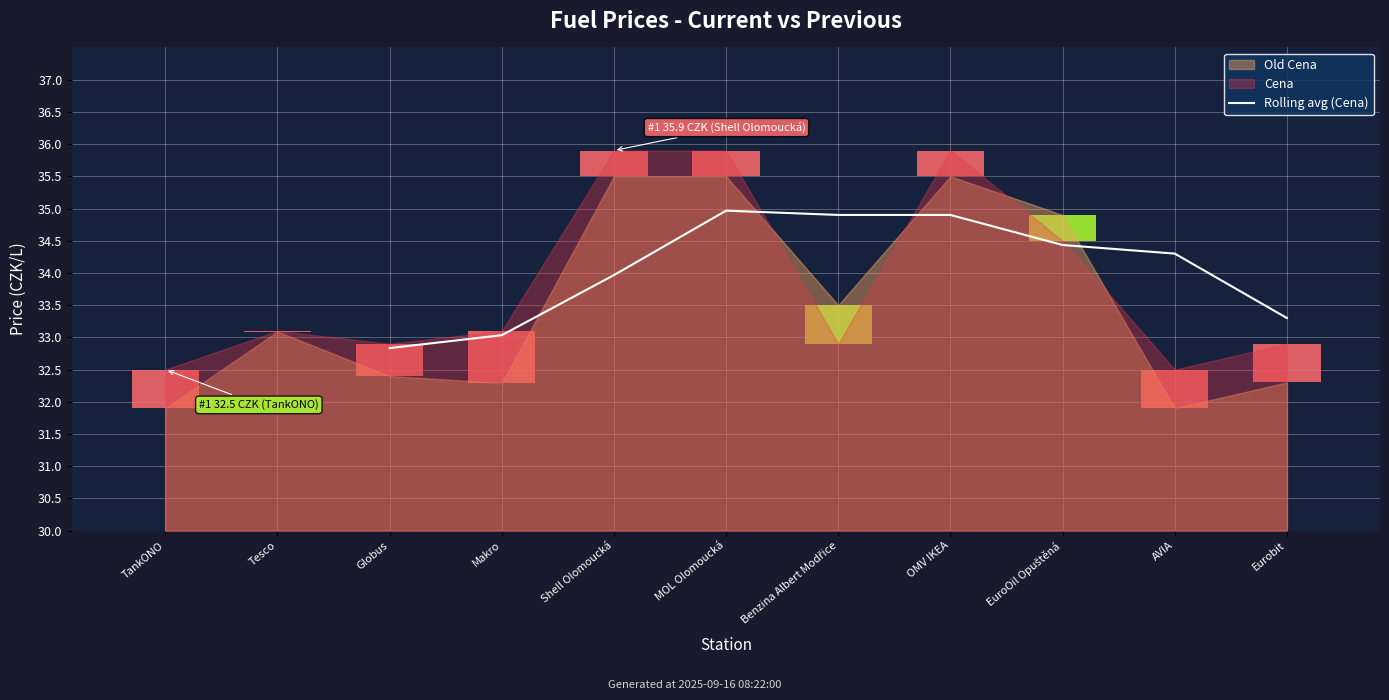

What is the average value?

34.1